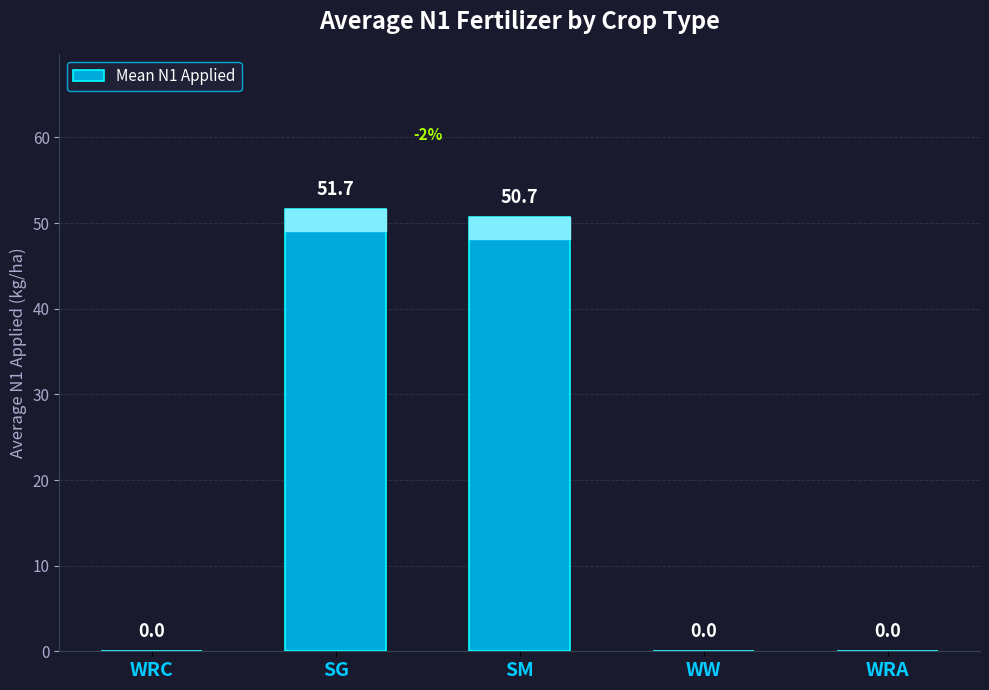

Reading left to right, extract all data points from this chart.

WRC=0.0	SG=51.7	SM=50.7	WW=0.0	WRA=0.0